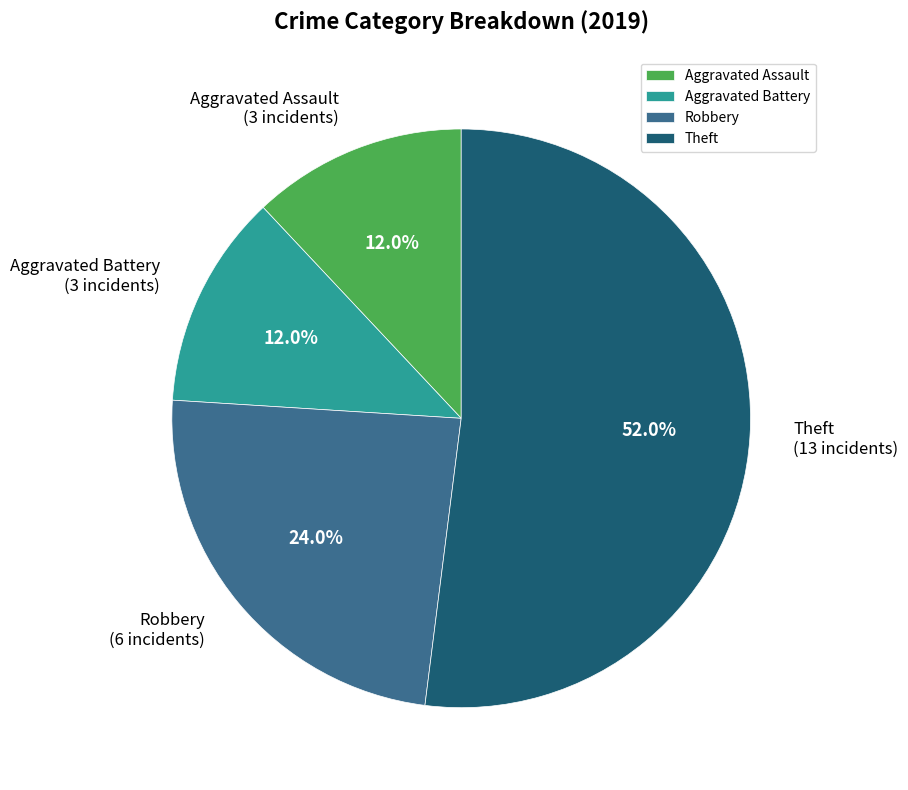

To the nearest percent, what percentage of the pie is Aggravated Battery?

12%